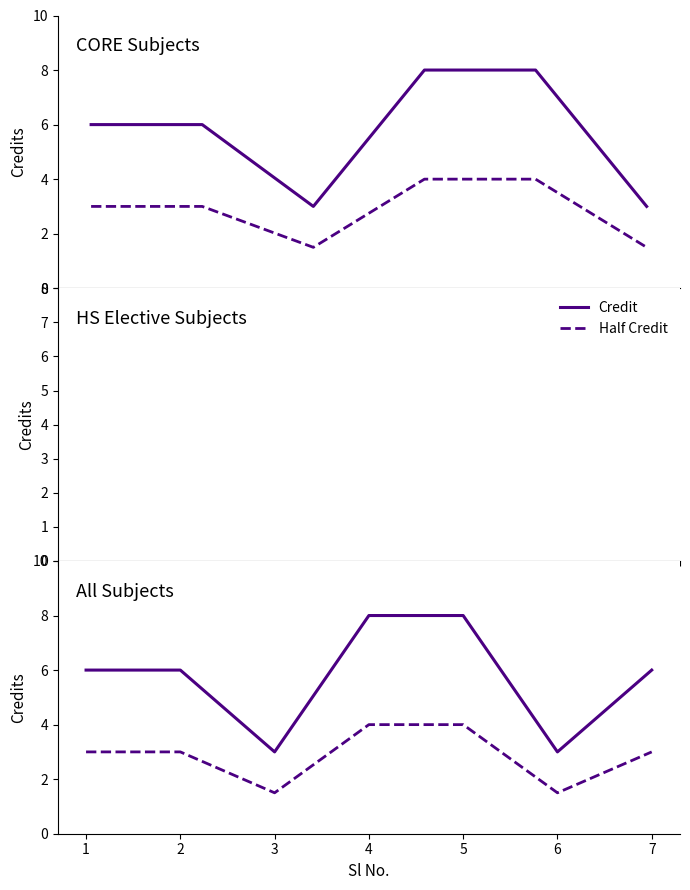

What is the highest value of the Half Credit series?

4.0